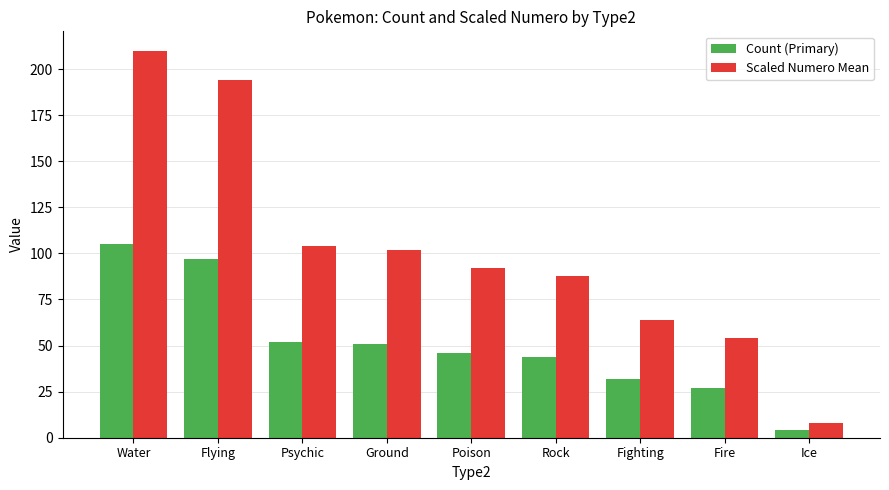

What is the total value across all series at Fighting?

96